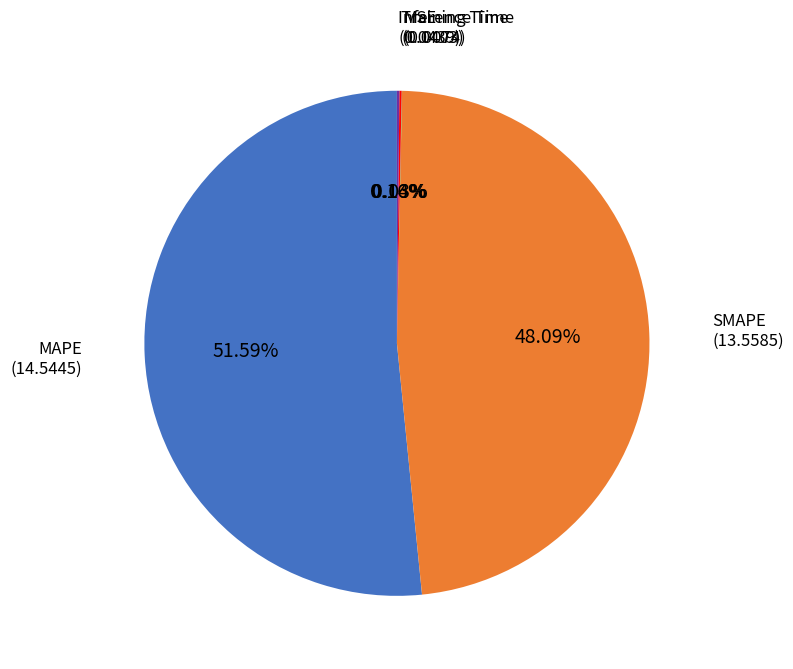

Is there a majority slice in this chart?

Yes